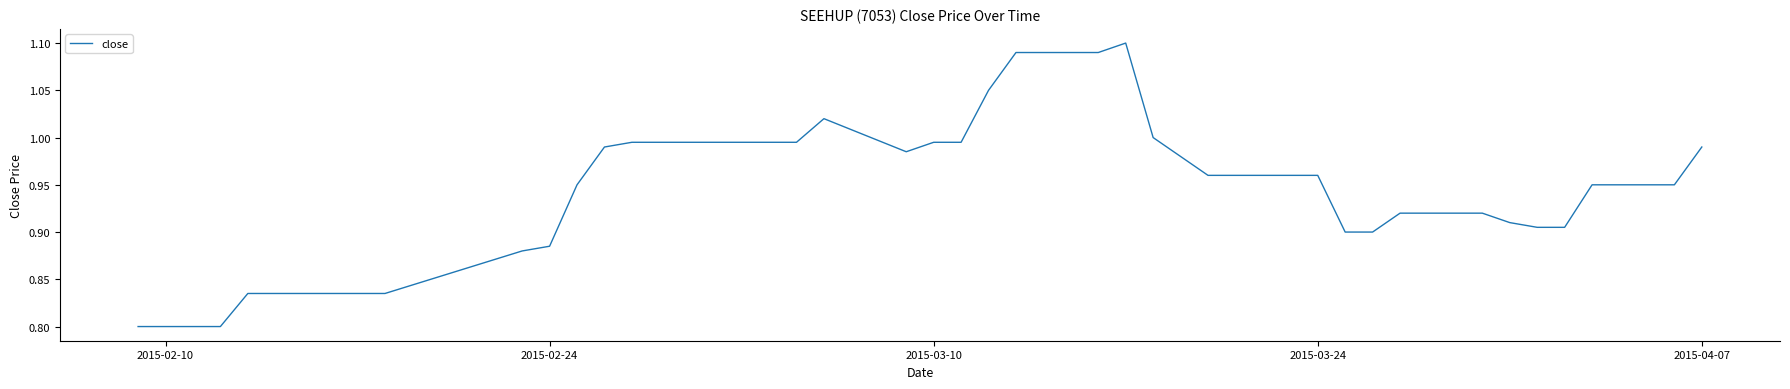

What is the difference between the maximum and minimum values?

0.3